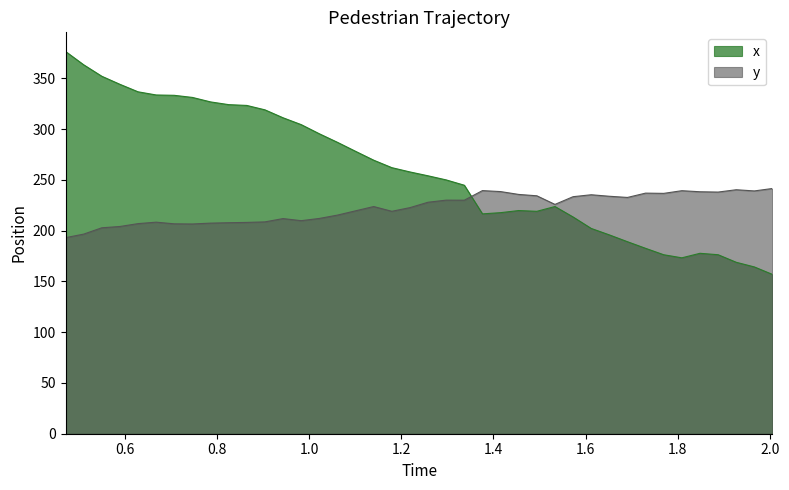

What is the lowest value of the y series?

193.1